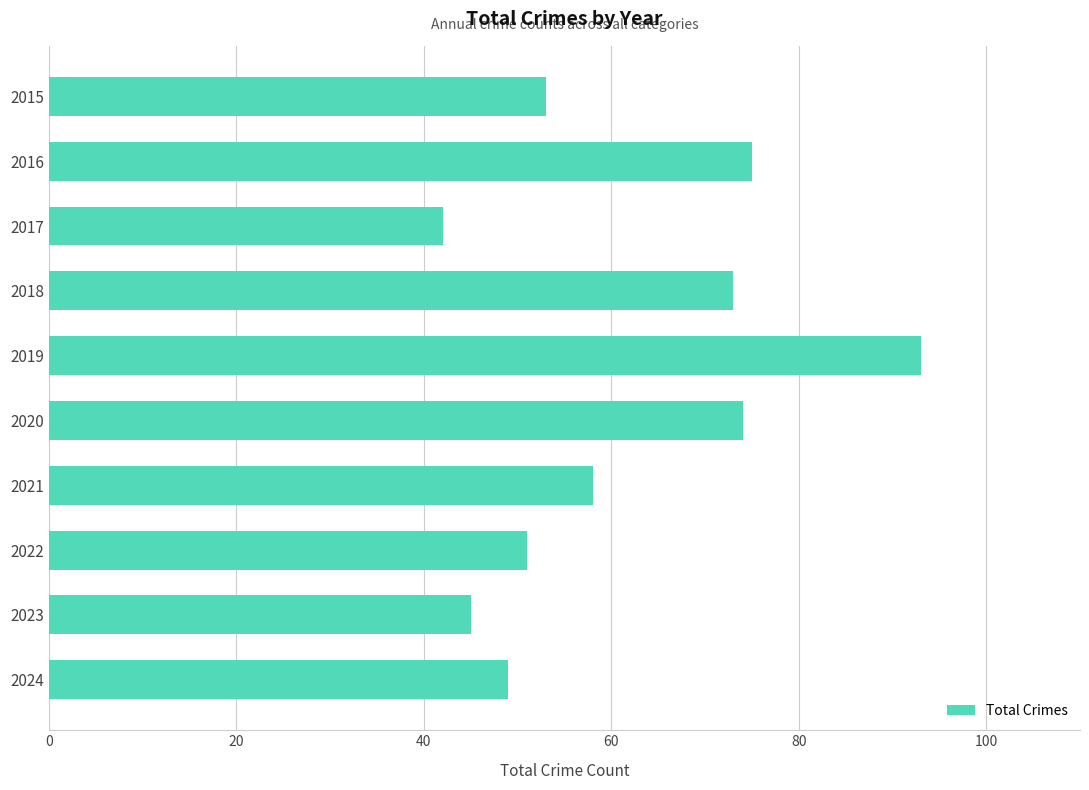

What is the sum of all values?

613